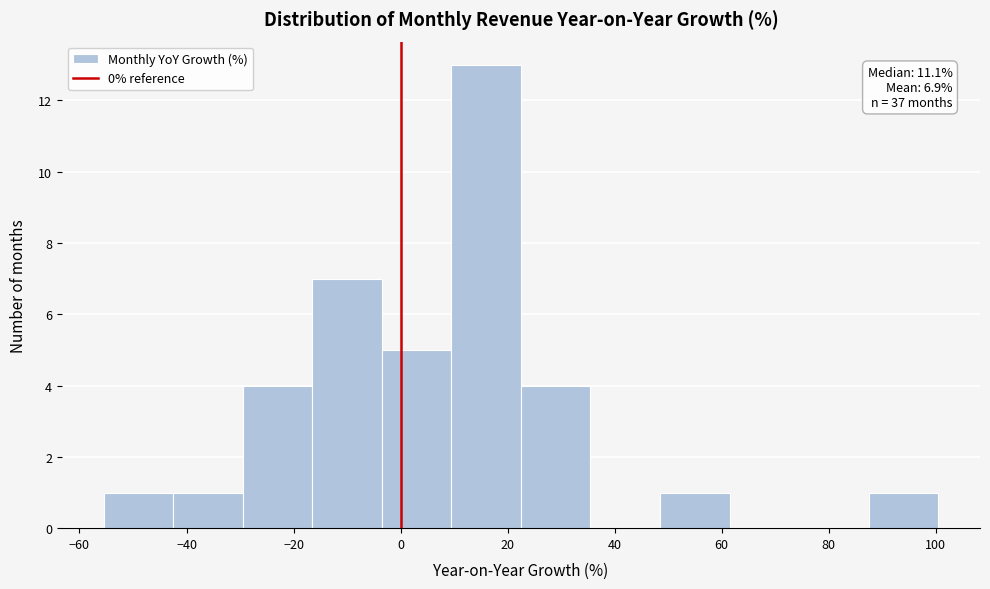

Which range on the x-axis has the tallest bar?

9.5 to 22.5